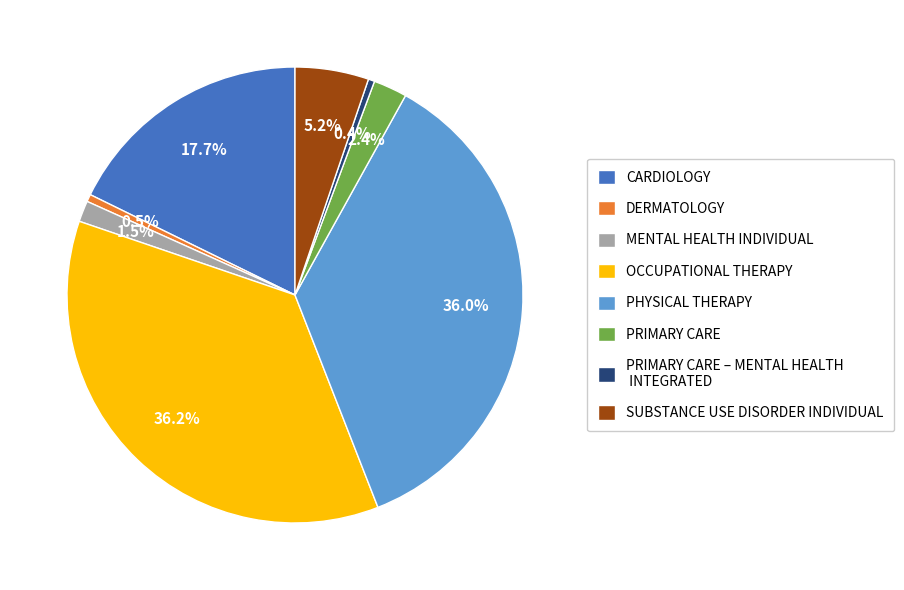

True or false: SUBSTANCE USE DISORDER INDIVIDUAL accounts for 5% of the total.

True